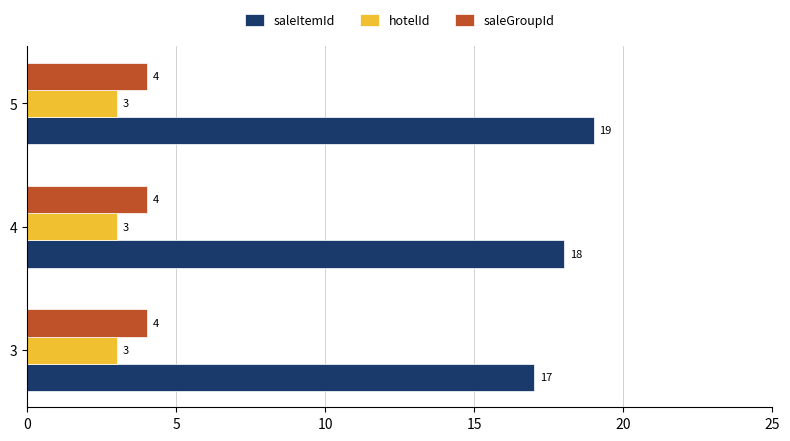

What is the sum of the saleGroupId values at 5 and 3?

8